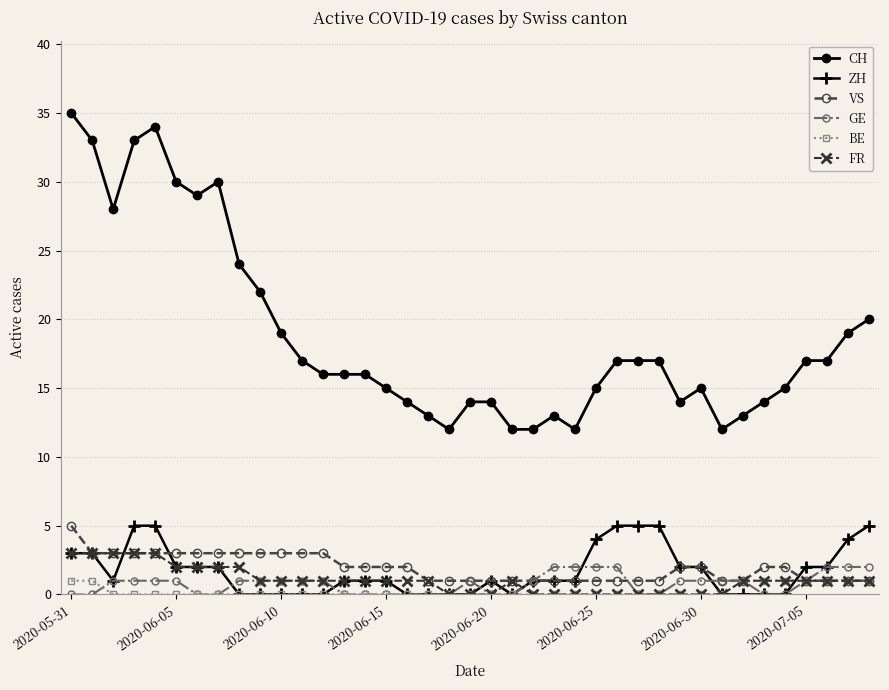

Count the number of data series in this chart.

6